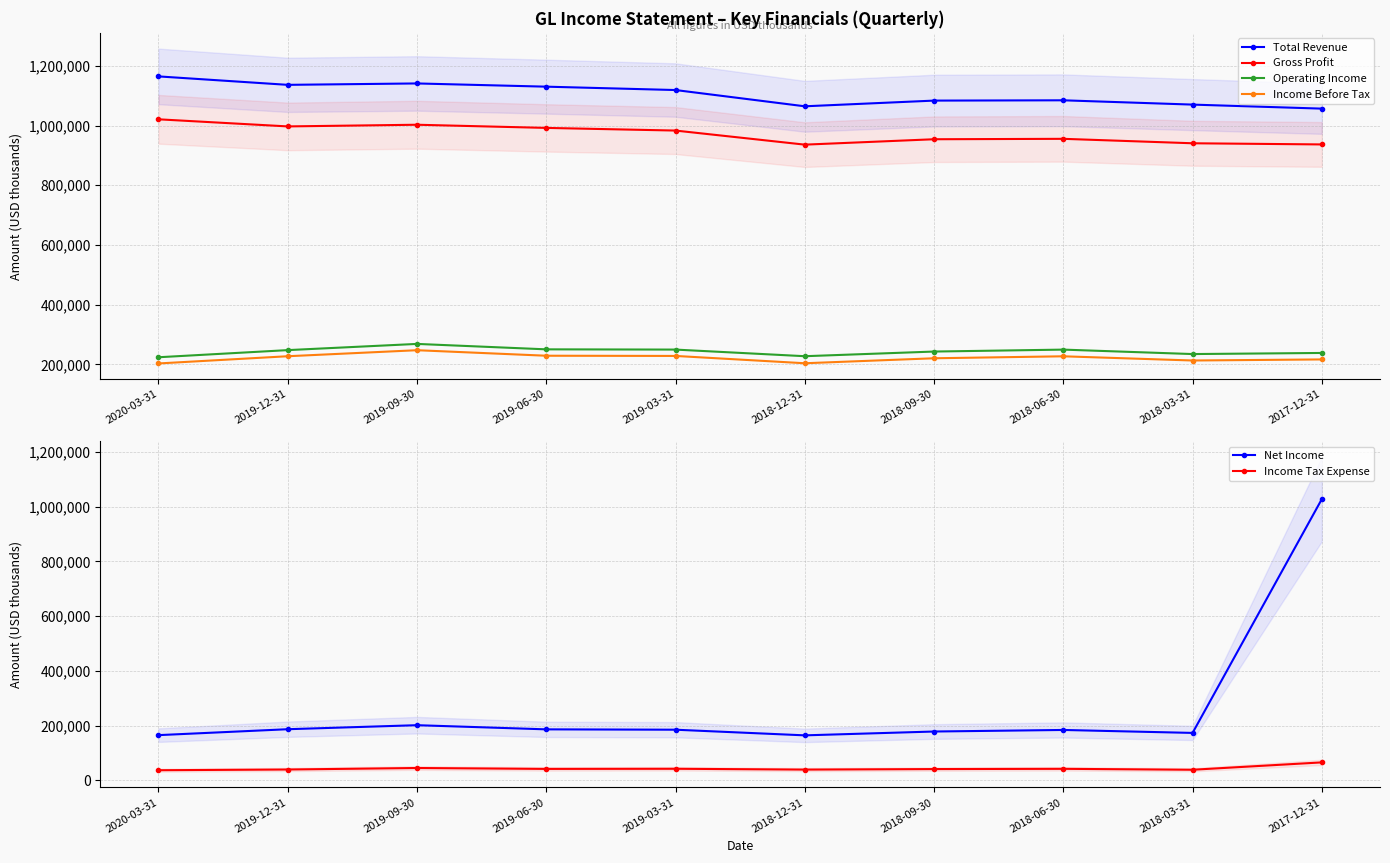

At which category does the chart reach its peak across all series?

2020-03-31